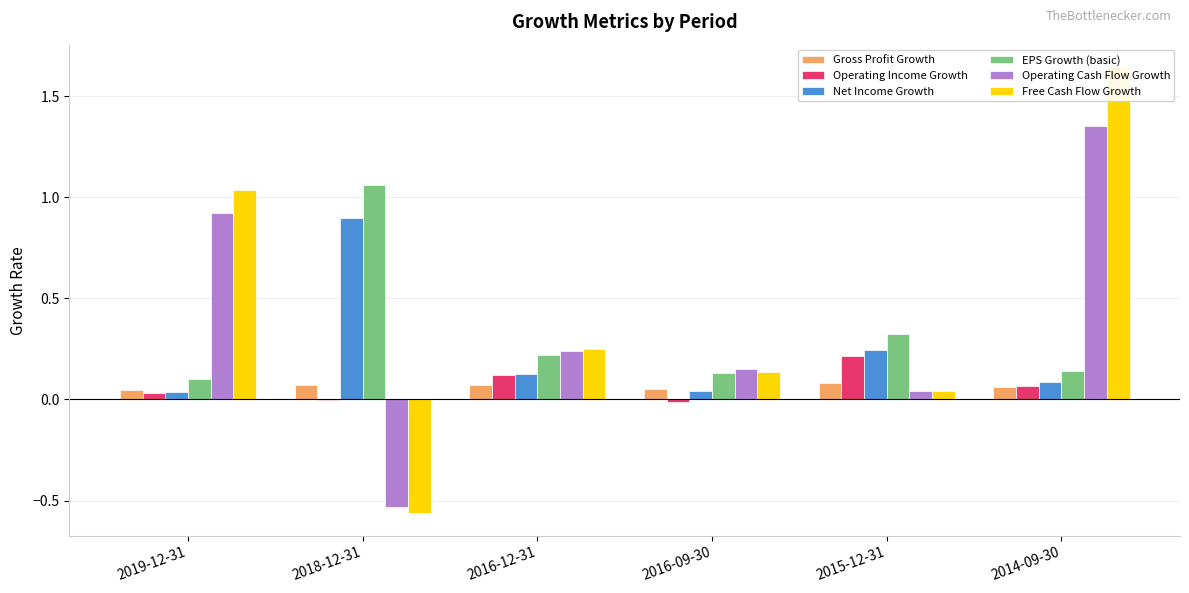

The Free Cash Flow Growth series shows 1.6 at 2014-09-30. True or false?

True